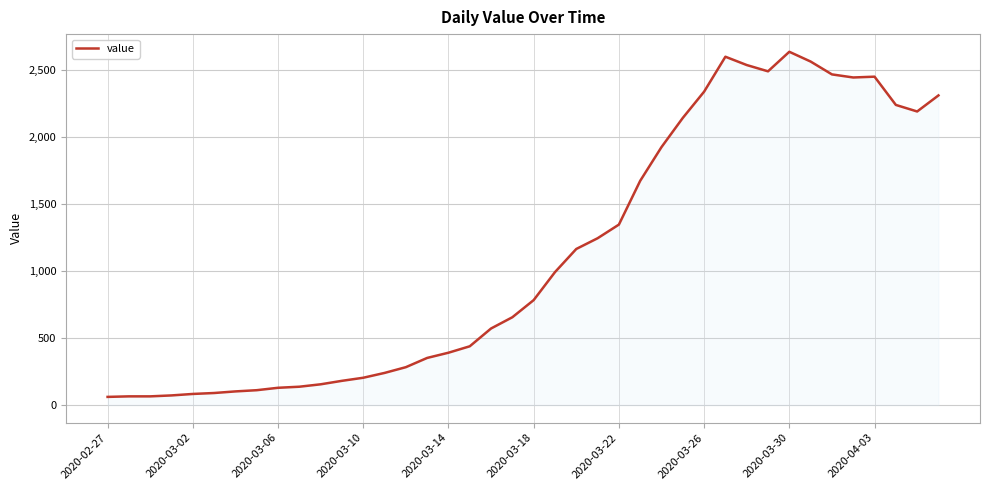

True or false: the data has more than 0 interior local peaks.

True